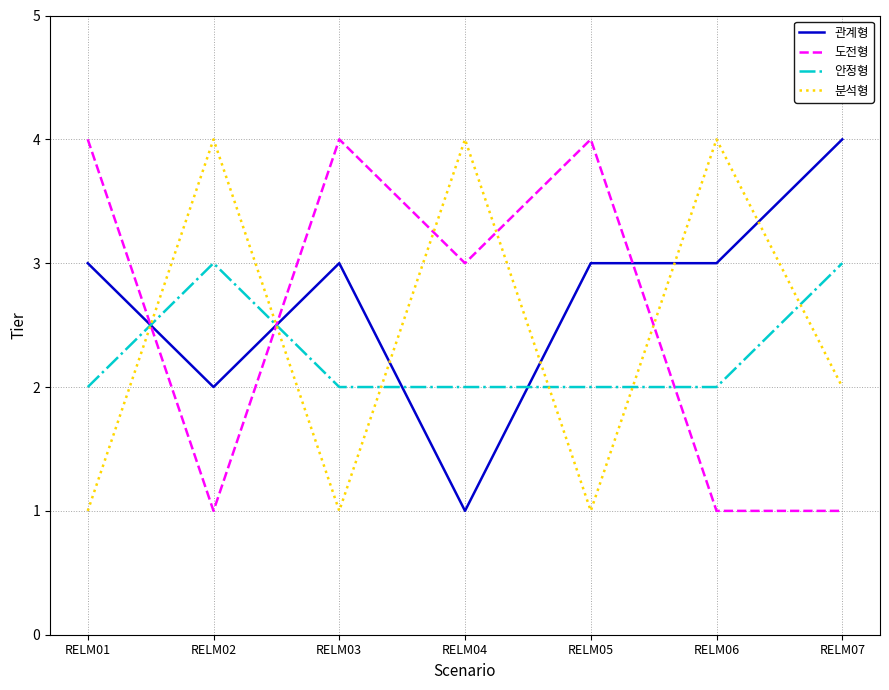

Rank the series by their average value, from highest to lowest.

관계형, 도전형, 분석형, 안정형